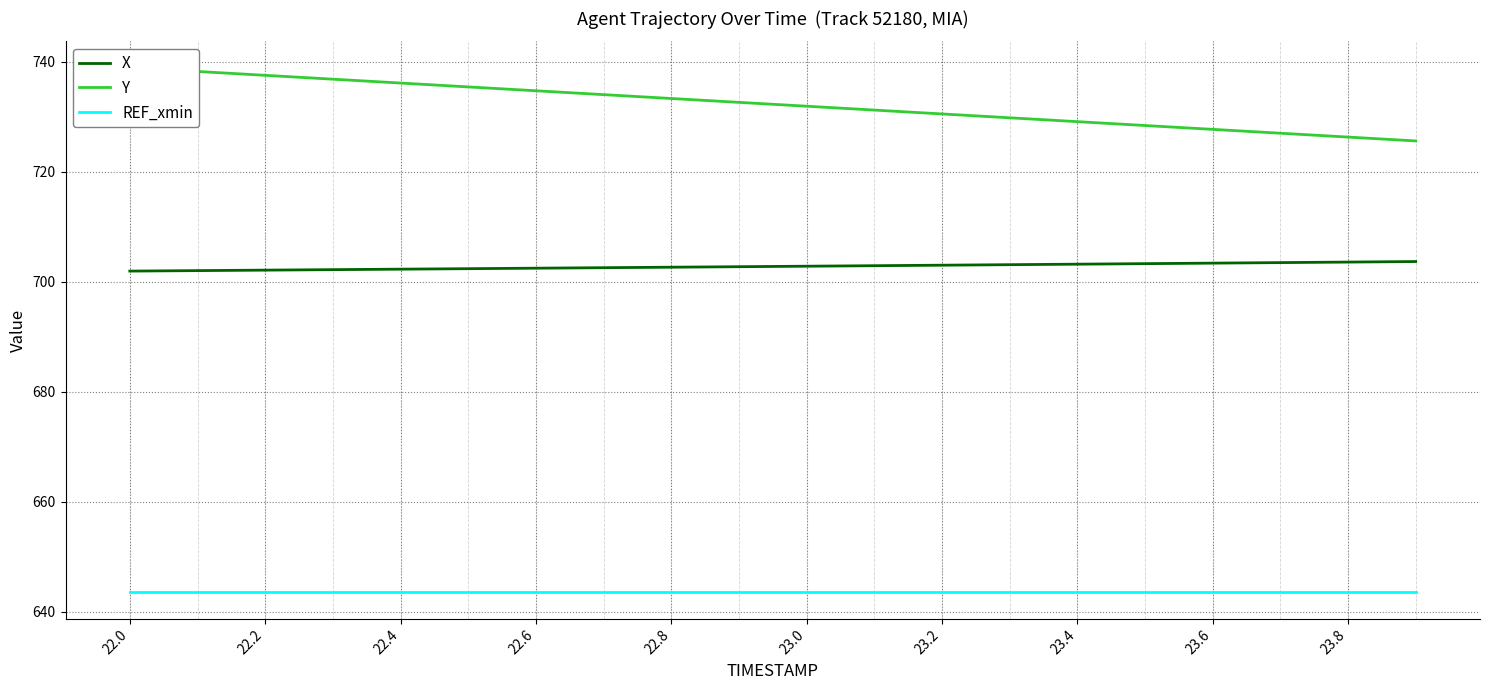

What is the highest value of the REF_xmin series?

643.5